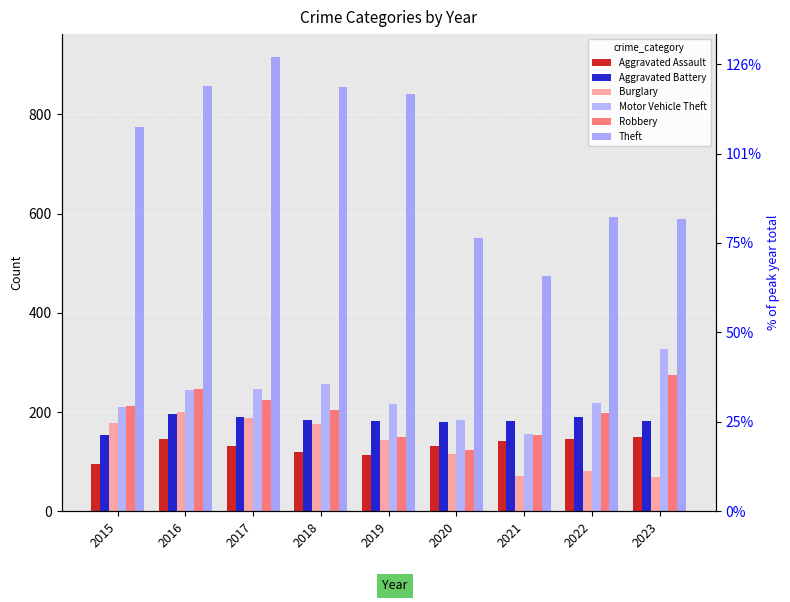

Rank the categories by Aggravated Battery value from lowest to highest.

2015, 2020, 2019, 2021, 2023, 2018, 2022, 2017, 2016